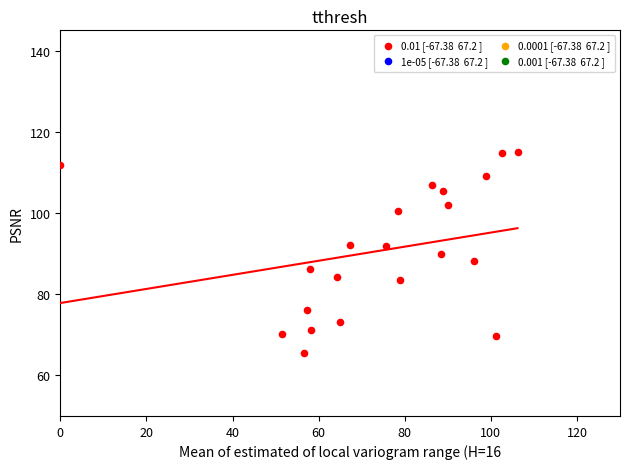

What is the range of Y values (max minus min)?

49.5